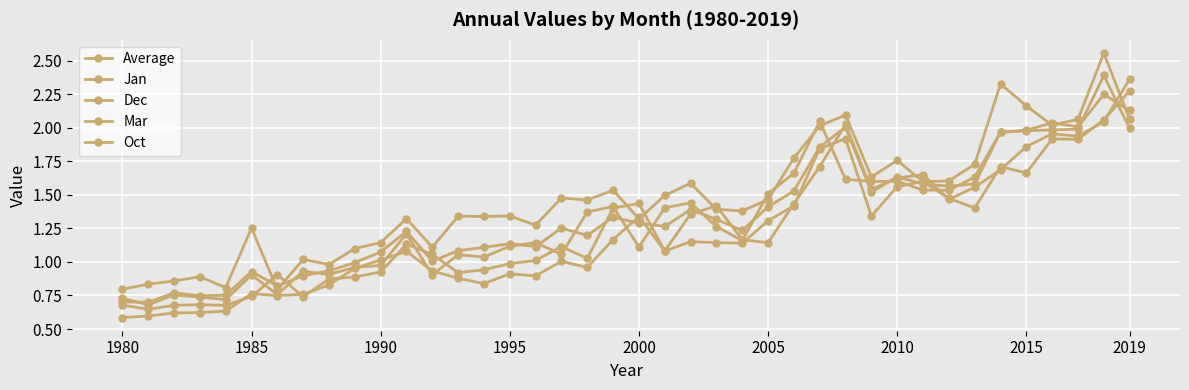

True or false: Jan has more than 1 interior local peaks.

True